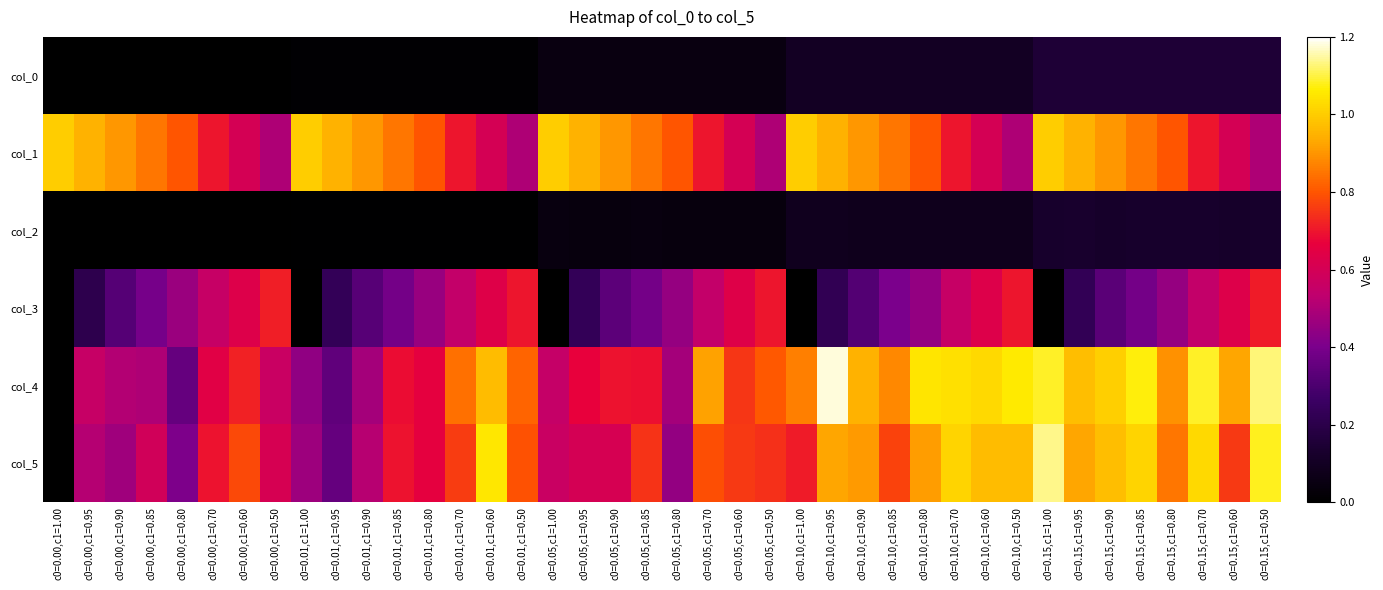

Rank the series by their maximum value, from highest to lowest.

col_4, col_5, col_1, col_3, col_0, col_2